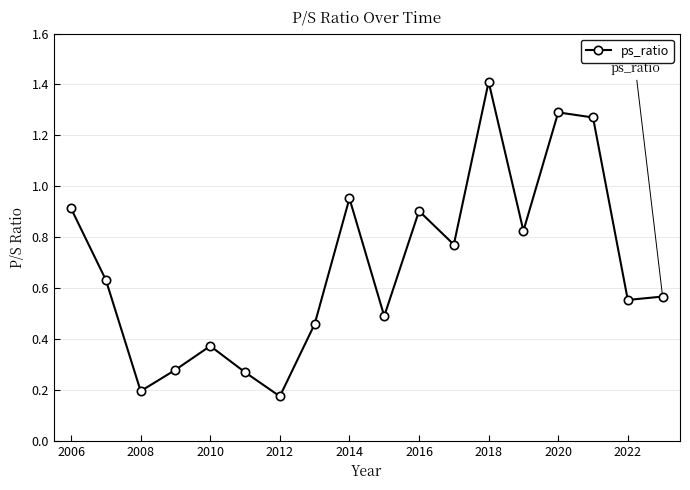

What is the difference between the second highest and second lowest values?

1.1